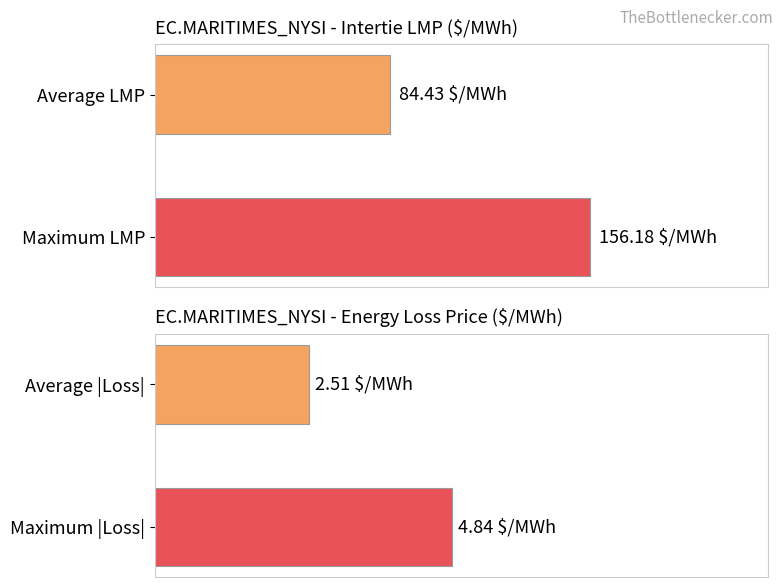

Which series has the widest spread of values?

Intertie LMP